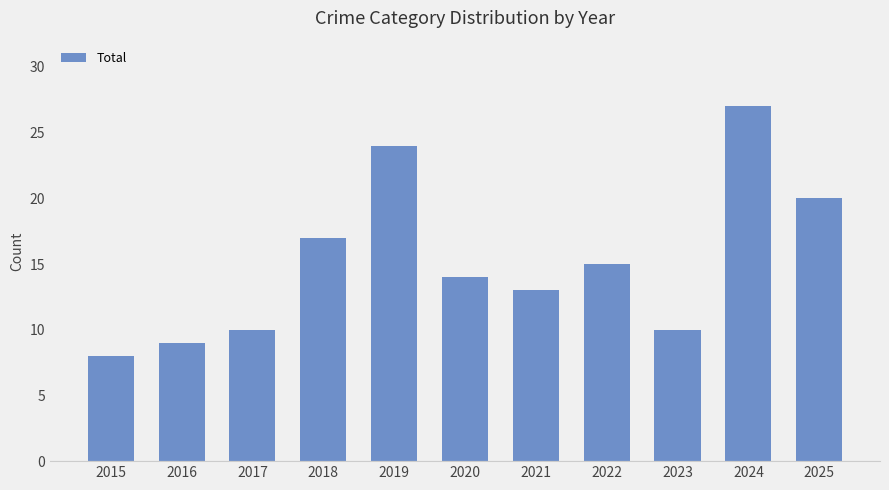

What is the minimum value shown in the chart?

8